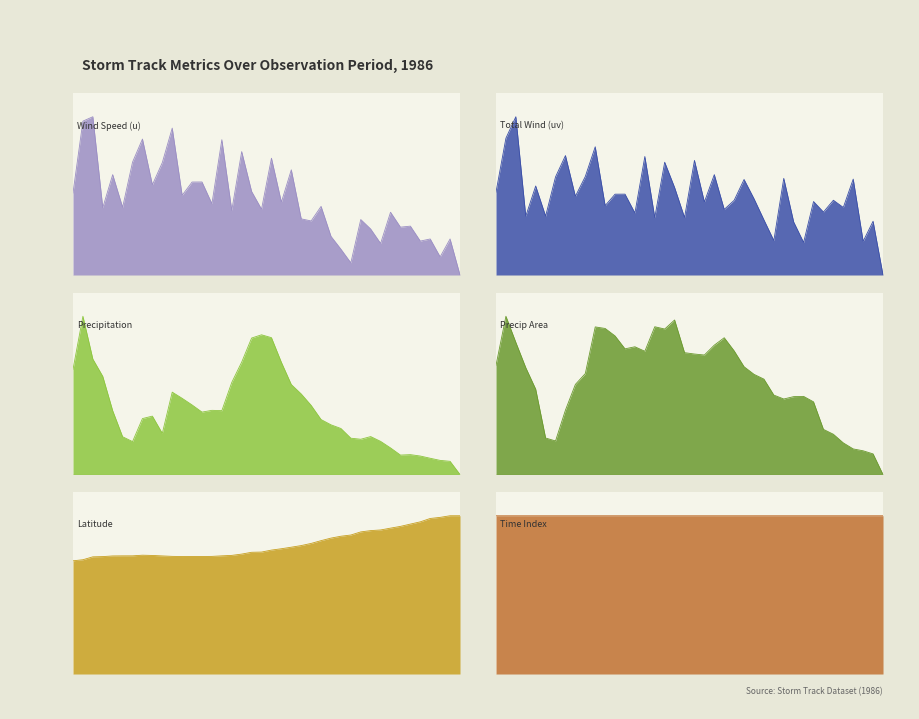

At which category does lat reach its first local peak?

7